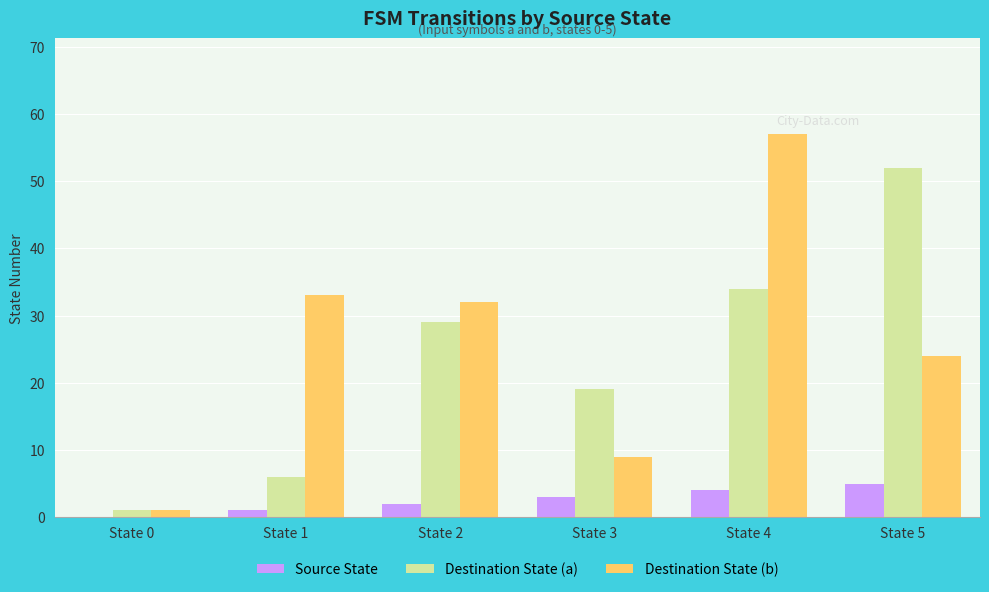

What is the total value across all series at State 3?

31